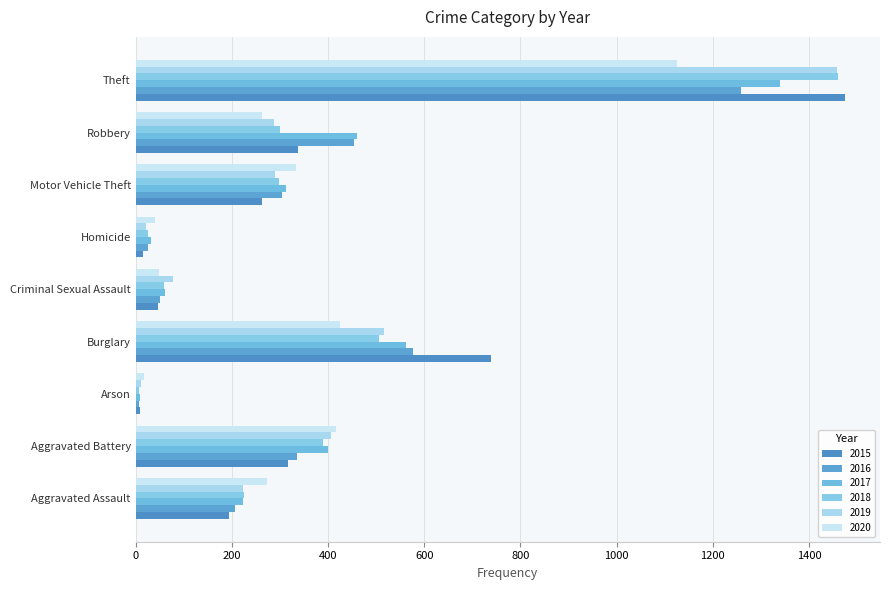

How many data points in 2016 are less than 304?

4